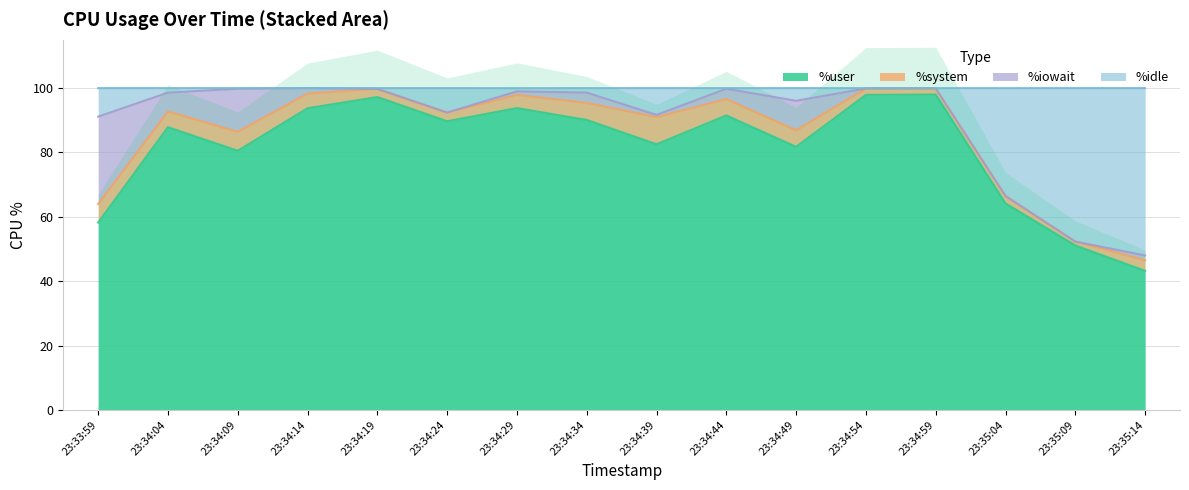

True or false: %user has a value of 91.5 at 23:34:44.

True